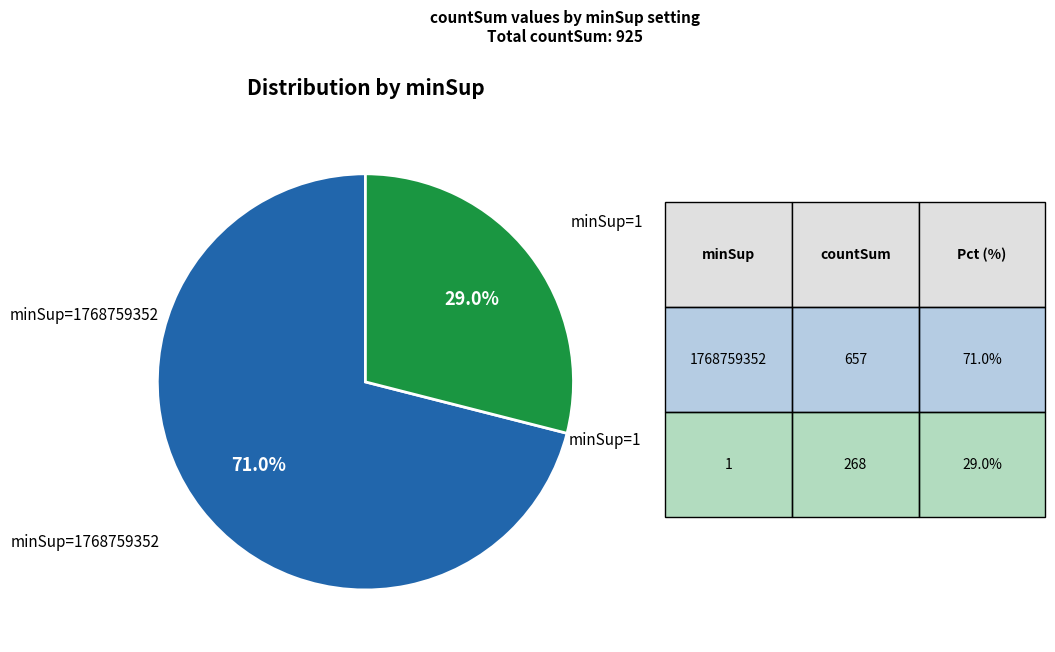

Is there a majority slice in this chart?

Yes